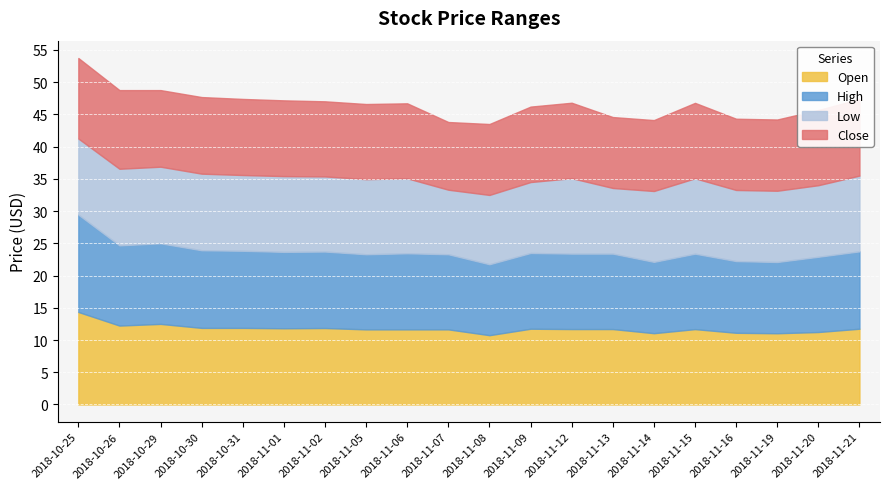

What is the difference between the Low values at 2018-10-31 and 2018-11-07?

1.7